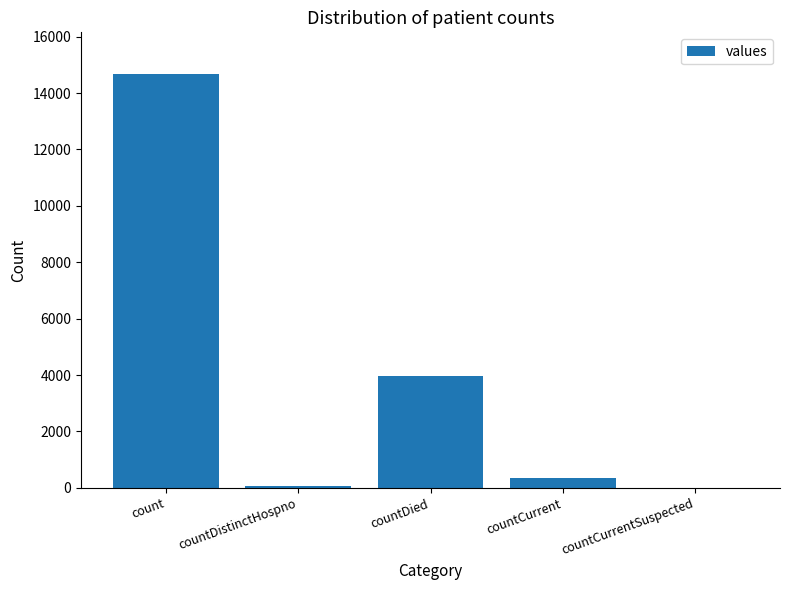

The chart shows a value of 3973 at countDied. True or false?

True